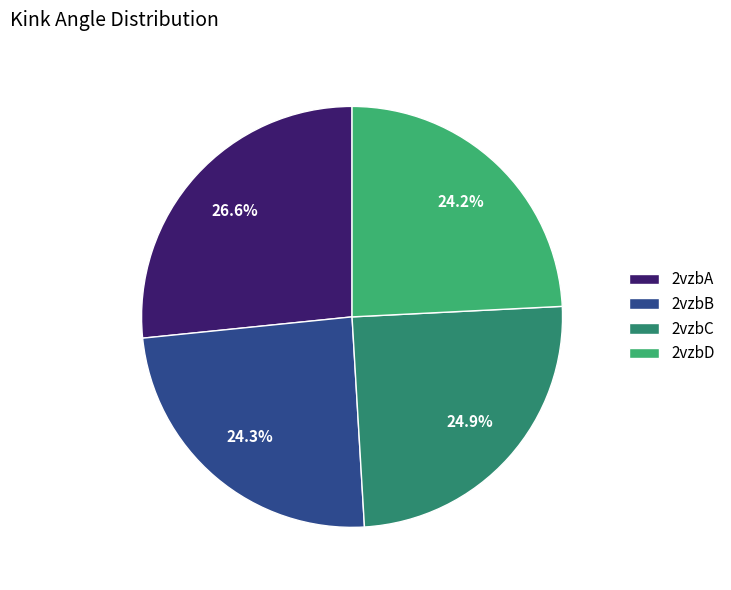

Which slice is the largest?

2vzbA